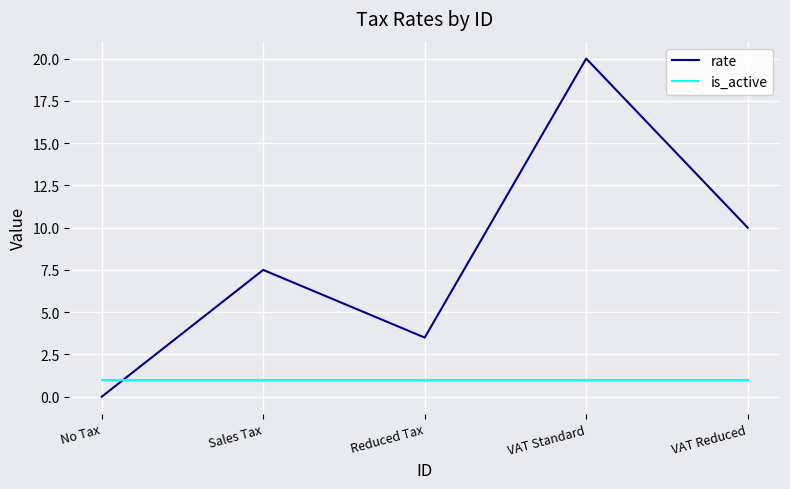

What is the lowest value of the is_active series?

1.0